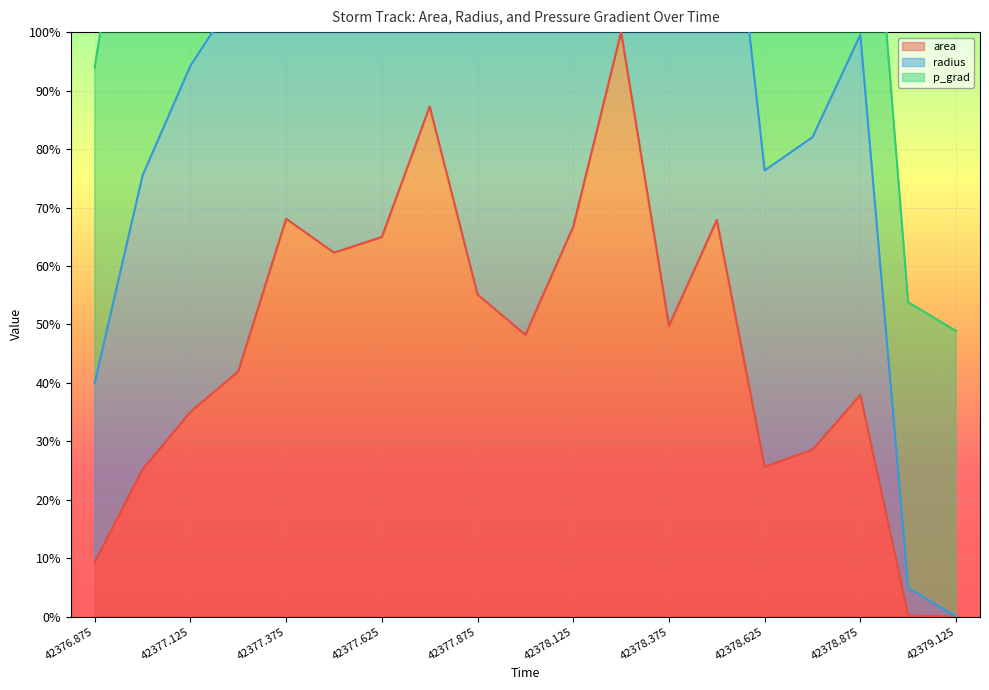

What is the sum of the radius values at 42378.625 and 42377.875?

205.7